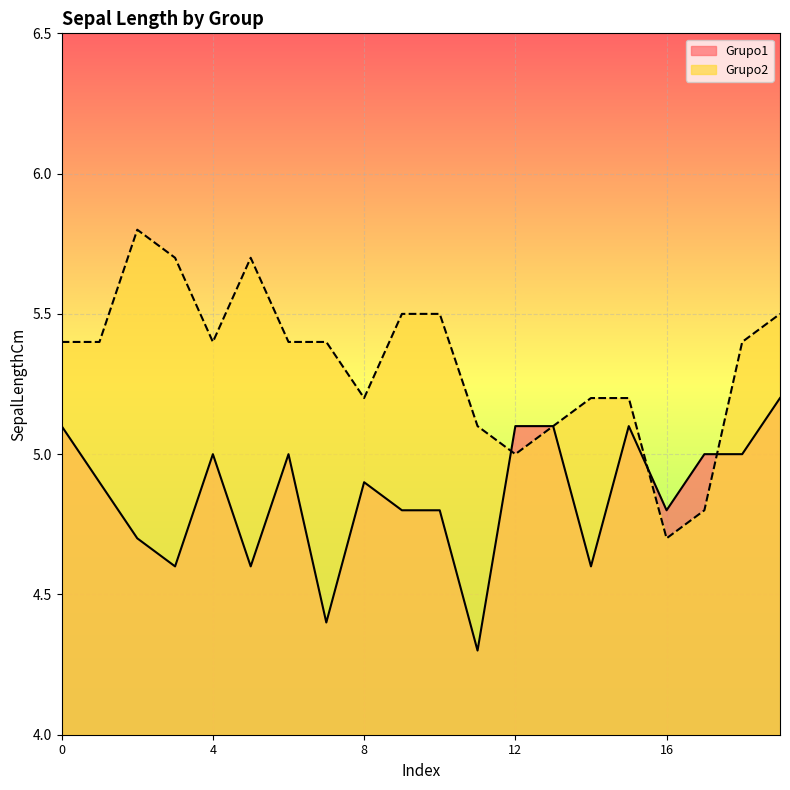

The value of Grupo2 at 2 is 1.6. True or false?

False